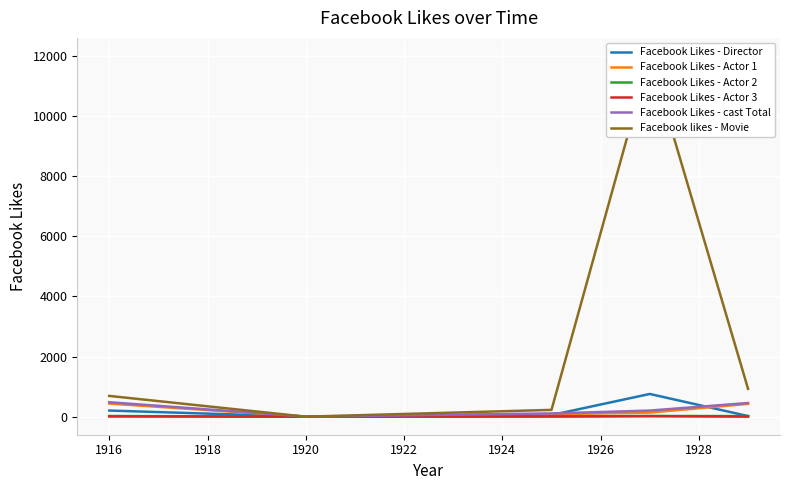

The Facebook Likes - cast Total series shows 481 at 1916. True or false?

True